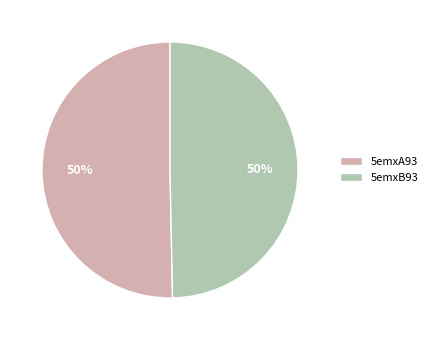

The 5emxB93 slice represents 37% of the pie. True or false?

False